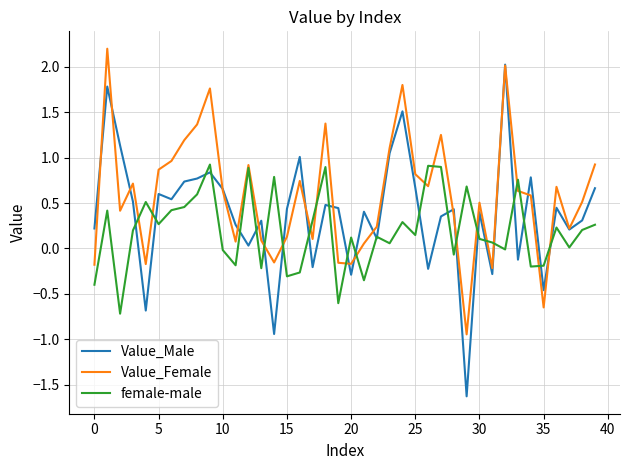

What is the smallest value displayed?

-1.6